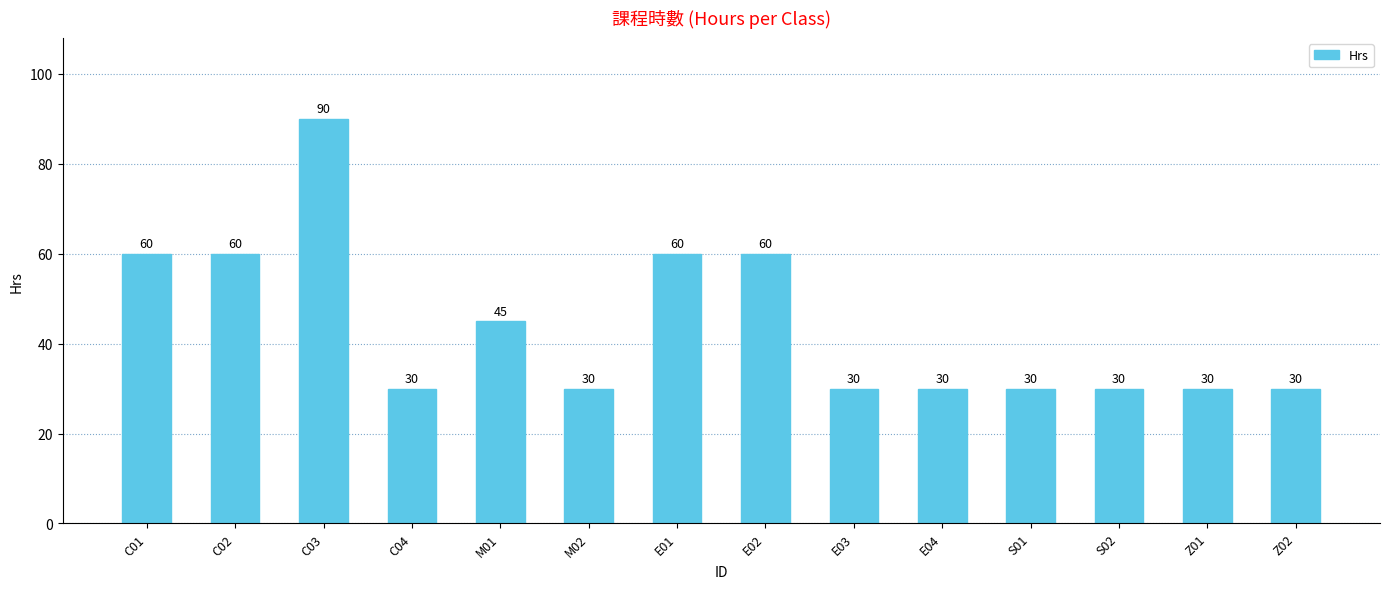

What value does the data have at C02?

60